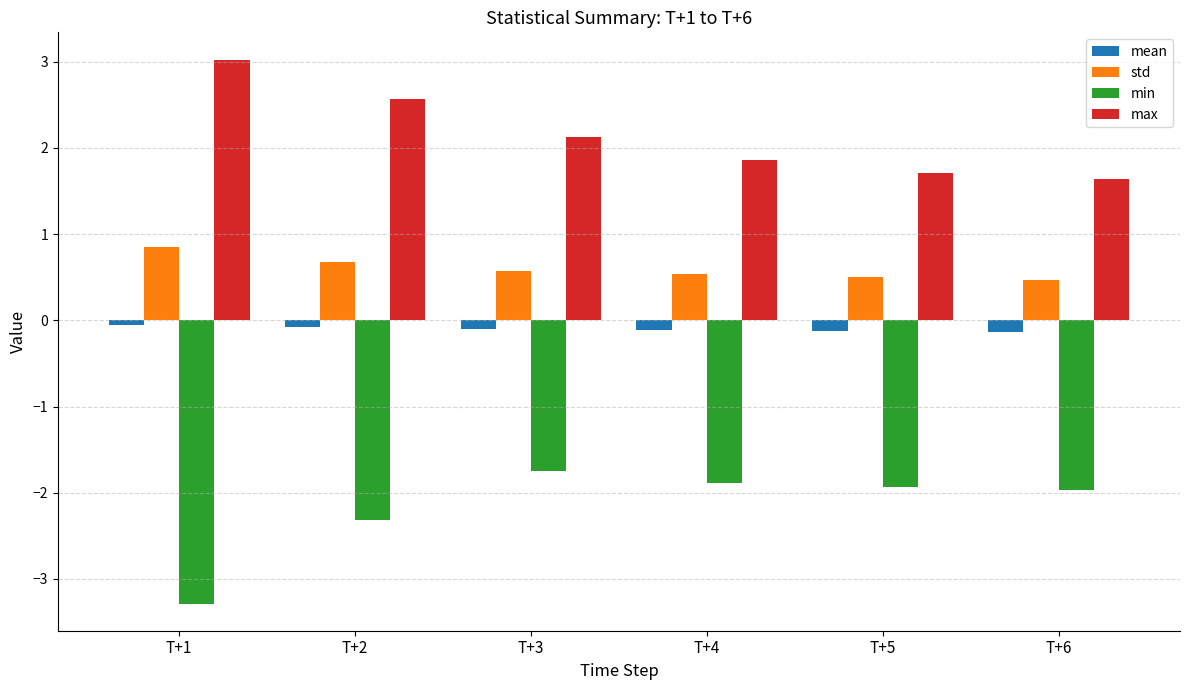

What is the average value of the mean series?

-0.1